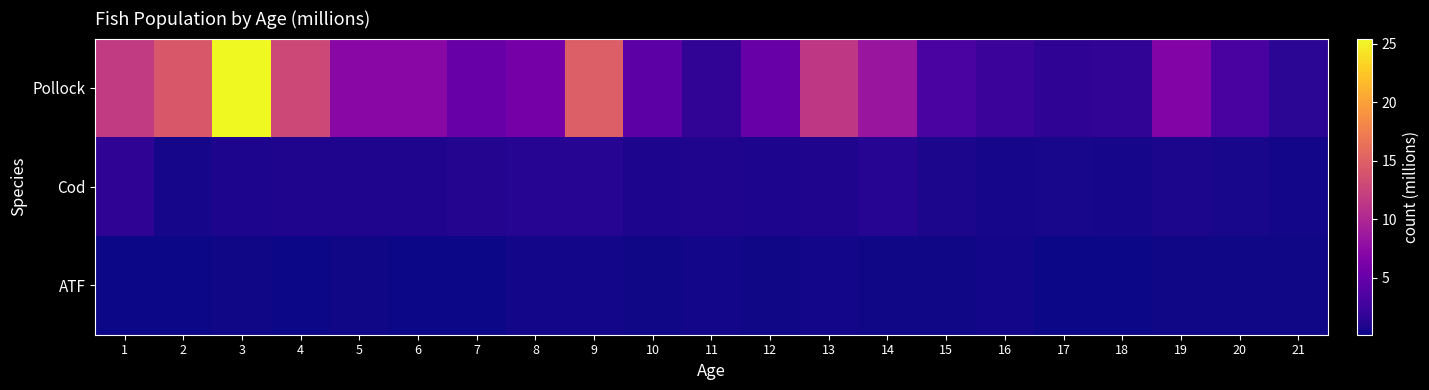

At which label is Cod closest to 1?

7